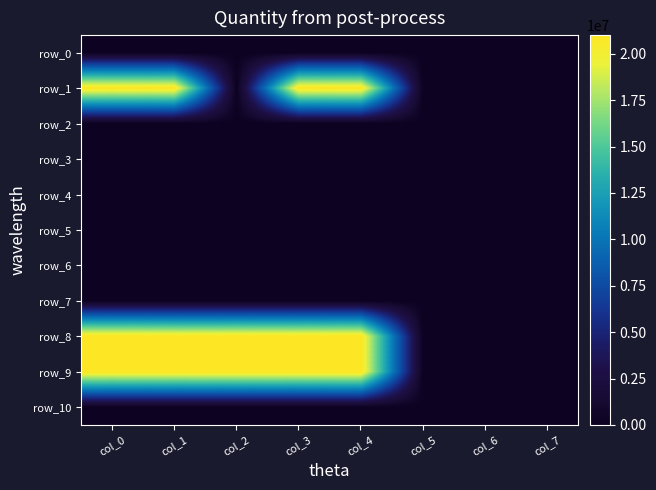

Reading left to right, extract all data points from this chart.

row_0: col_0=0	col_1=0	col_2=0	col_3=0	col_4=0	col_5=0	col_6=0	col_7=0
row_1: col_0=21000000	col_1=21000000	col_2=0	col_3=21000000	col_4=21000000	col_5=0	col_6=0	col_7=0
row_2: col_0=0	col_1=0	col_2=0	col_3=0	col_4=0	col_5=0	col_6=0	col_7=0
row_3: col_0=0	col_1=0	col_2=0	col_3=0	col_4=0	col_5=0	col_6=0	col_7=0
row_4: col_0=0	col_1=0	col_2=0	col_3=0	col_4=0	col_5=0	col_6=0	col_7=0
row_5: col_0=0	col_1=0	col_2=0	col_3=0	col_4=0	col_5=0	col_6=0	col_7=0
row_6: col_0=0	col_1=0	col_2=0	col_3=0	col_4=0	col_5=0	col_6=0	col_7=0
row_7: col_0=0	col_1=0	col_2=0	col_3=0	col_4=0	col_5=0	col_6=0	col_7=0
row_8: col_0=21000000	col_1=21000000	col_2=21000000	col_3=21000000	col_4=21000000	col_5=0	col_6=0	col_7=0
row_9: col_0=21000000	col_1=21000000	col_2=21000000	col_3=21000000	col_4=21000000	col_5=0	col_6=0	col_7=0
row_10: col_0=0	col_1=0	col_2=0	col_3=0	col_4=0	col_5=0	col_6=0	col_7=0